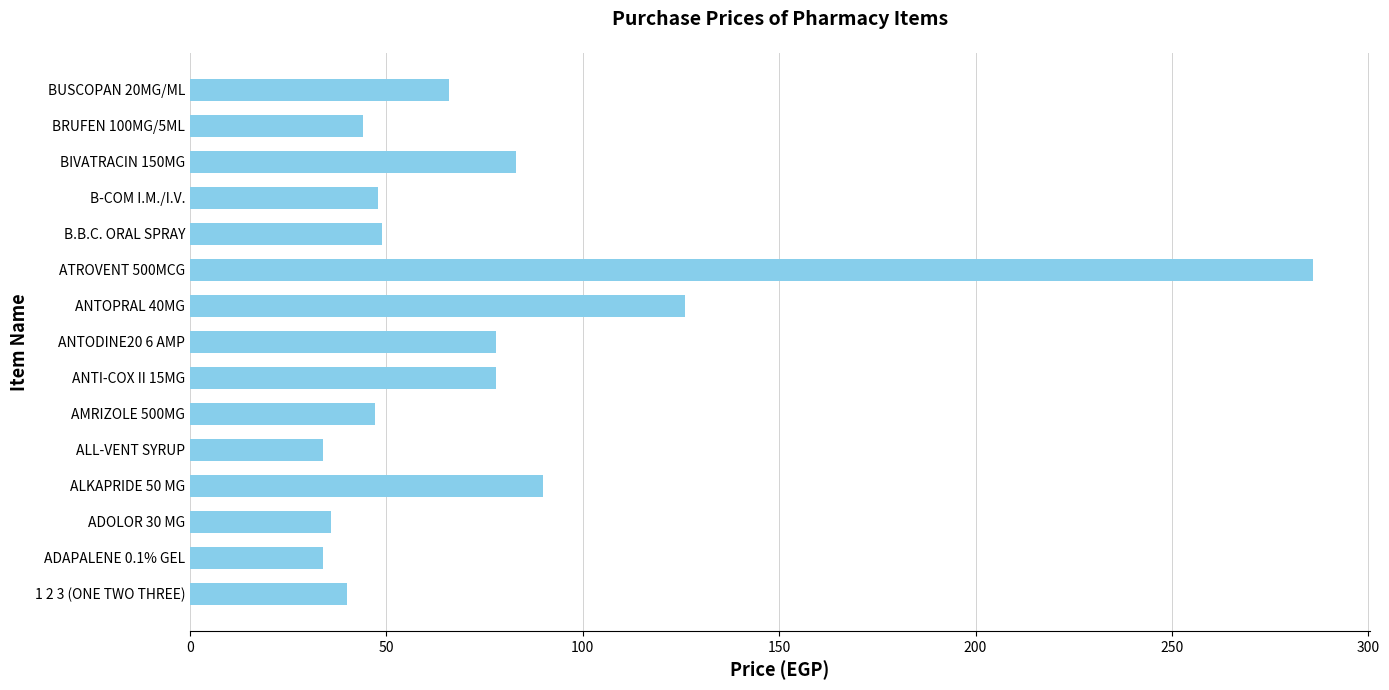

What is the sum of the values at ADAPALENE 0.1% GEL and BRUFEN 100MG/5ML?

78